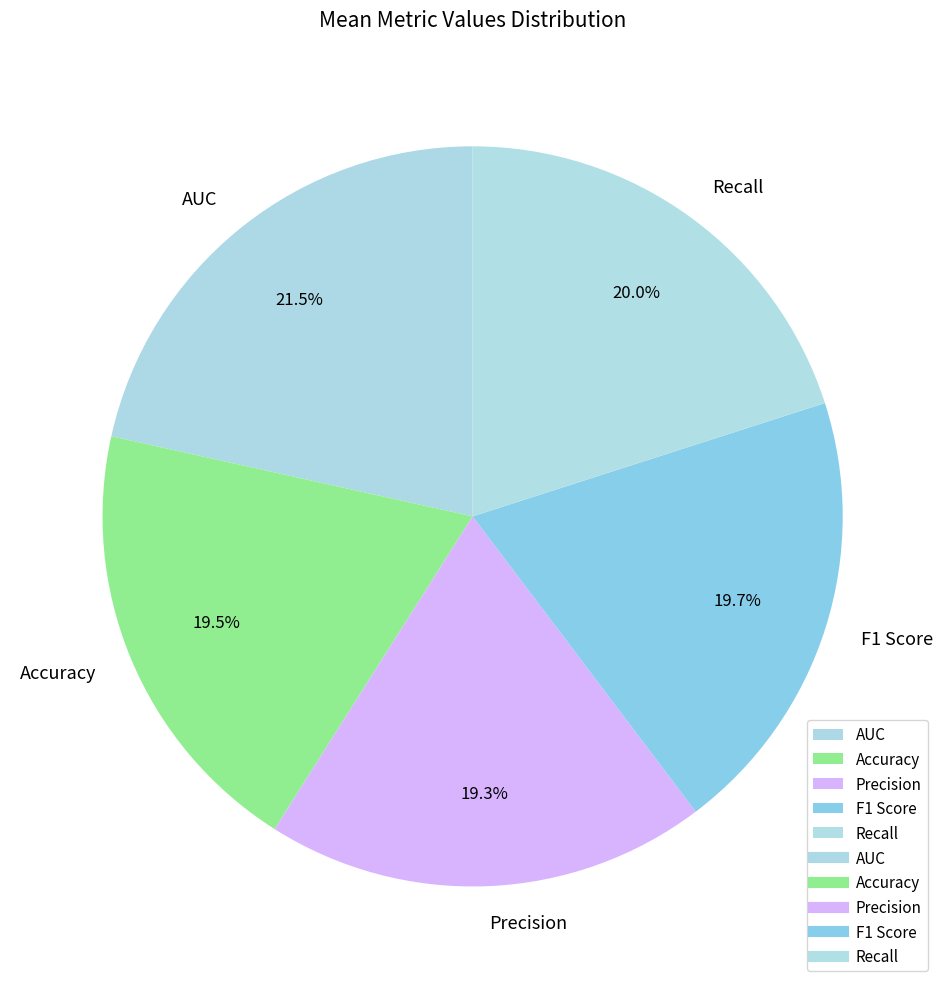

To the nearest percent, what is the average slice percentage?

20%